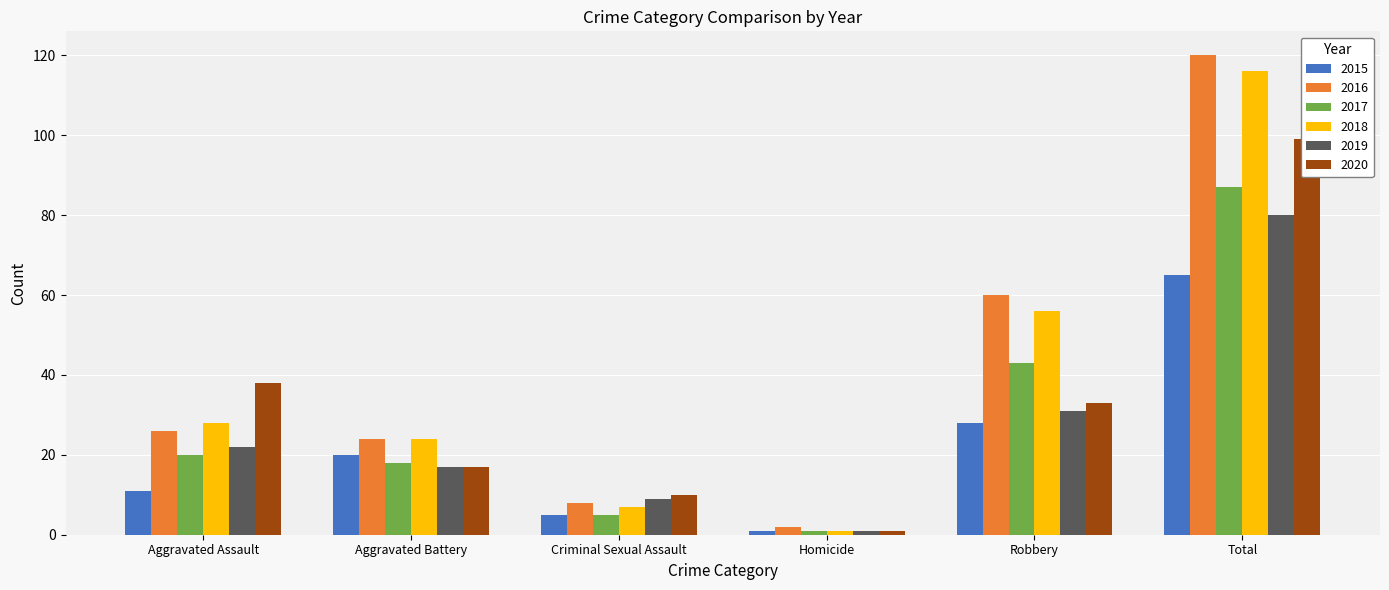

The value of 2017 at Criminal Sexual Assault is 5. True or false?

True